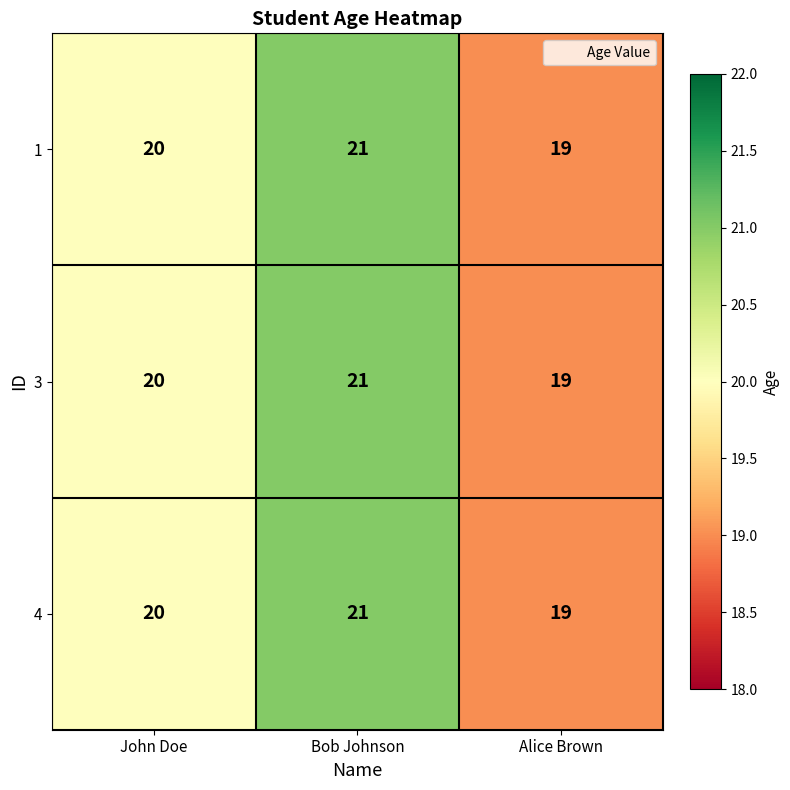

Reading left to right, what are all the values shown in this chart?

1: John Doe=20	Bob Johnson=21	Alice Brown=19
3: John Doe=20	Bob Johnson=21	Alice Brown=19
4: John Doe=20	Bob Johnson=21	Alice Brown=19